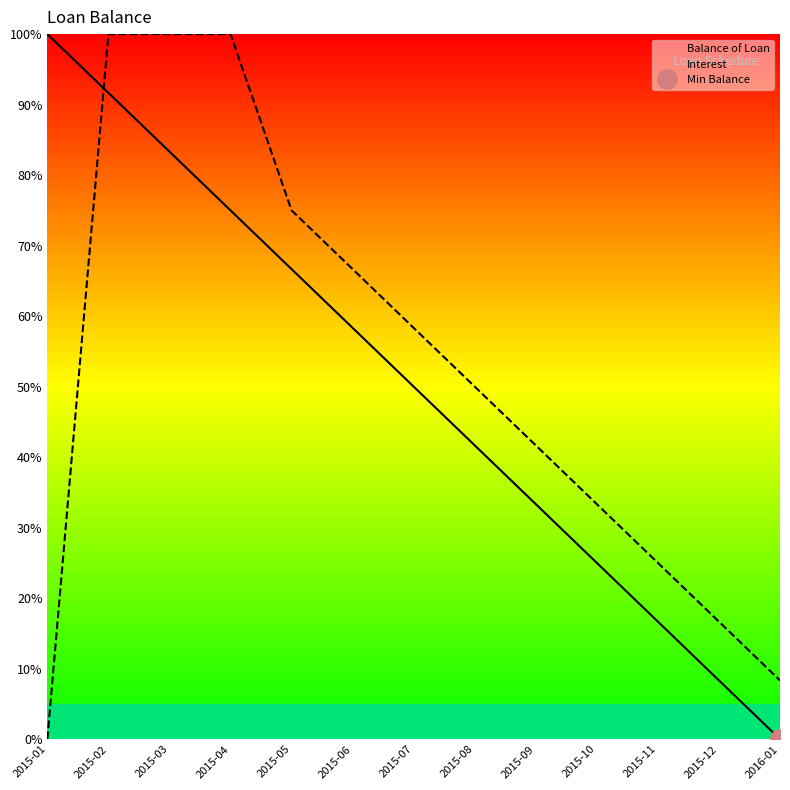

Between 2015-02 and 2015-03, which series saw the biggest shift?

Balance of Loan